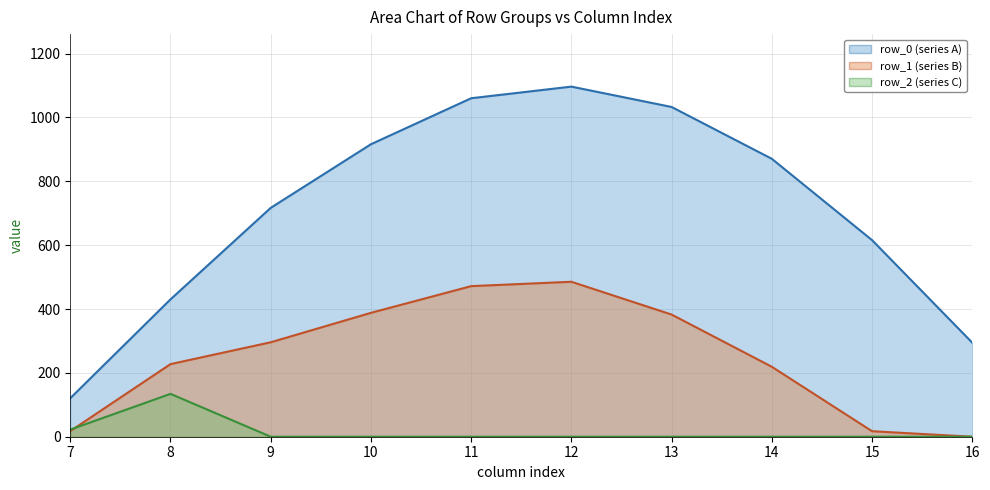

How many data points in row_0 are above 870?

5